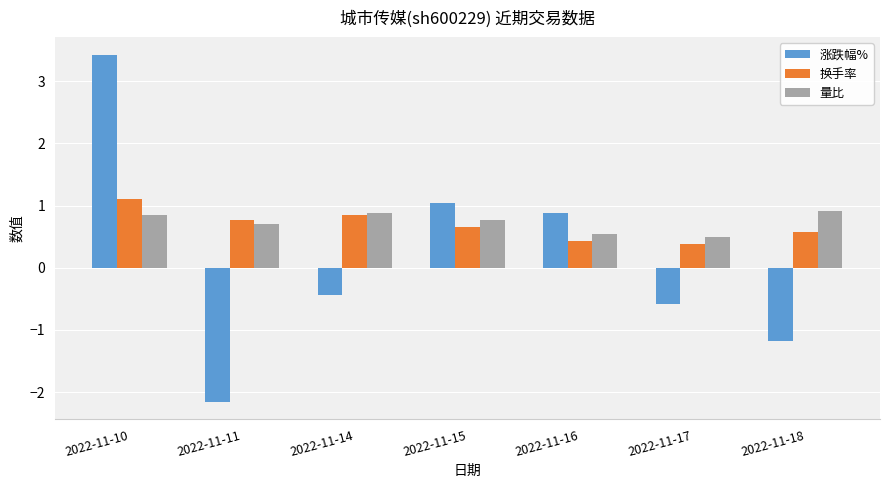

List the labels in order of 涨跌幅% value, smallest first.

2022-11-11, 2022-11-18, 2022-11-17, 2022-11-14, 2022-11-16, 2022-11-15, 2022-11-10